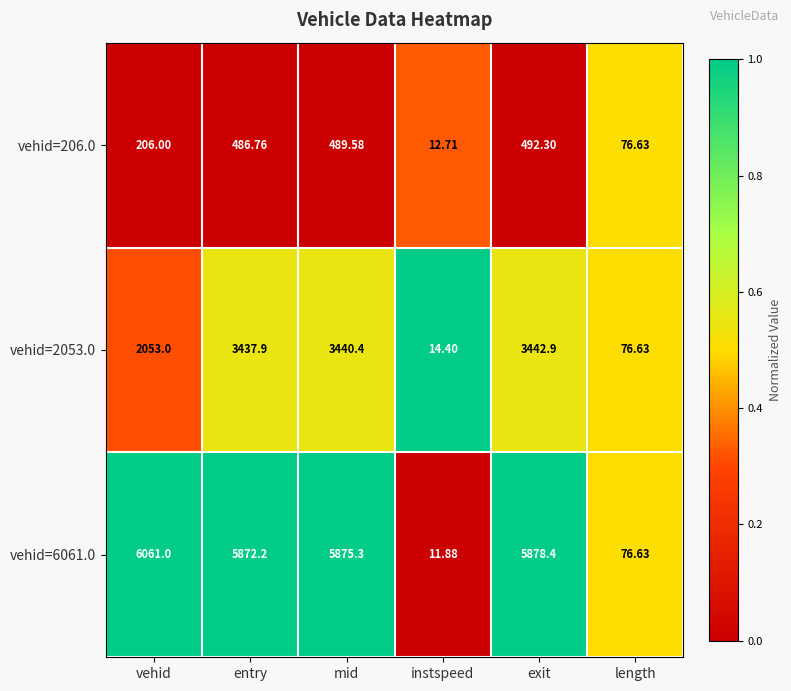

Rank the series at instspeed from lowest to highest value.

vehid=6061.0, vehid=206.0, vehid=2053.0